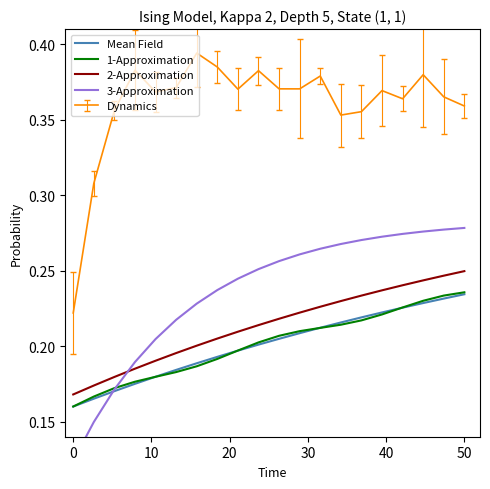

True or false: 1-Approximation and 2-Approximation intersect in this chart.

False